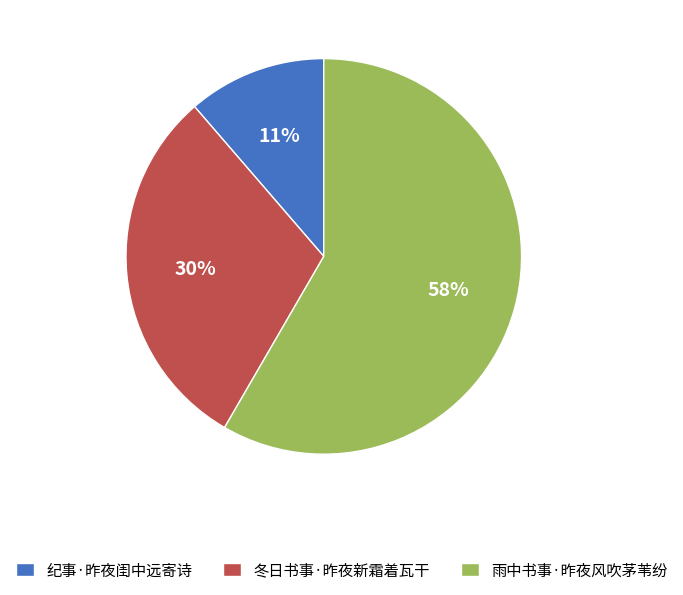

What is the majority slice?

雨中书事·昨夜风吹茅苇纷